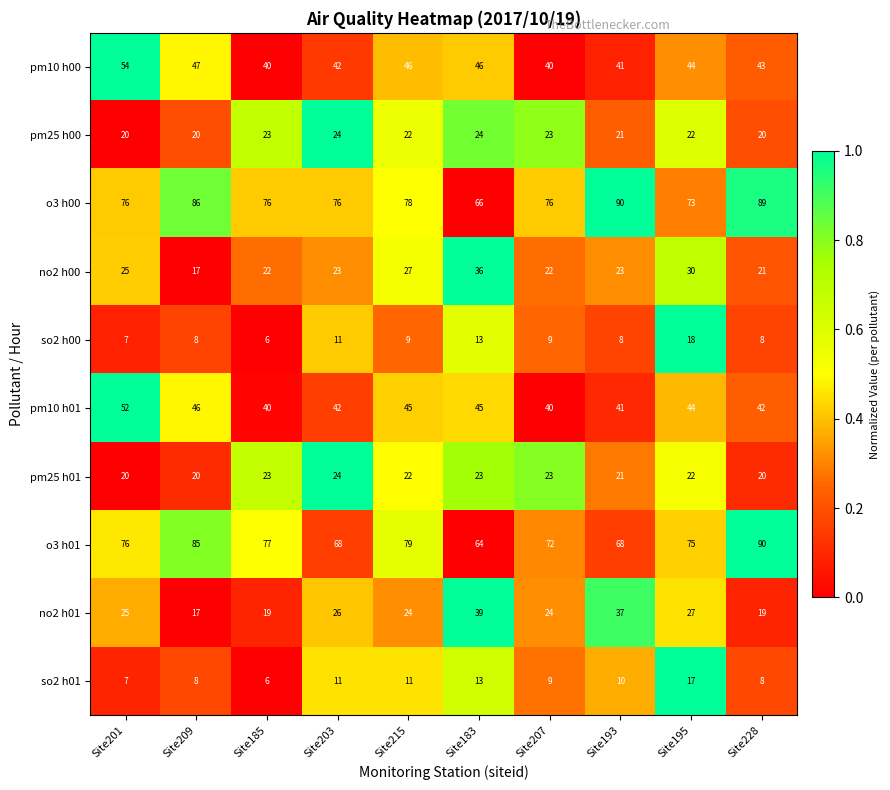

Which series has the largest range (max minus min)?

o3 h01